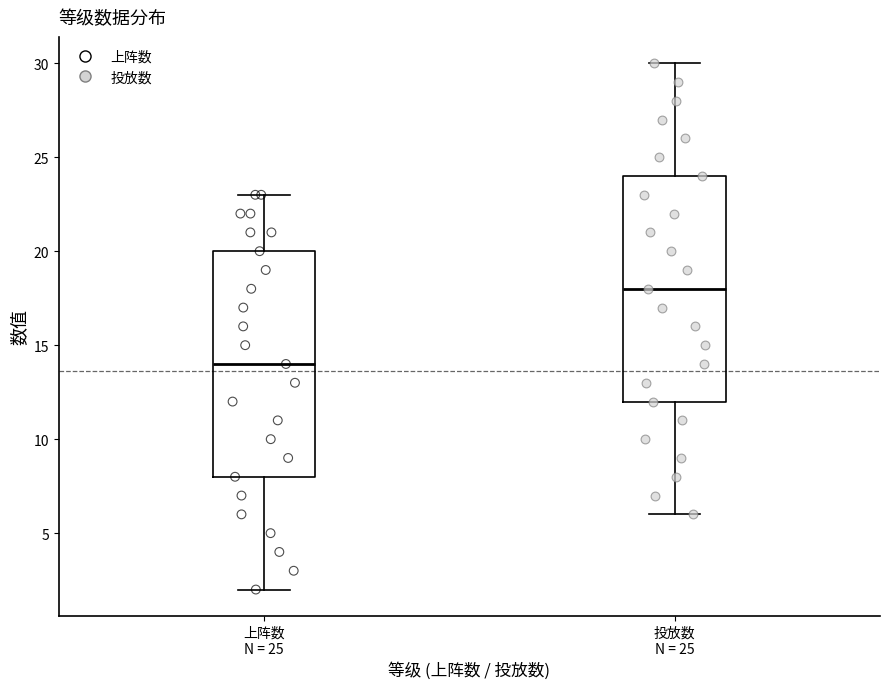

Reading left to right, read every box against the y-axis: the position of its median line, the range the box covers, and the ends of its whiskers. The values are not printed on the chart, so give them approximately, as read against the axis.

上阵数 N = 25: median 14, box 8 to 20, whiskers 2 to 23
投放数 N = 25: median 18, box 12 to 24, whiskers 6 to 30